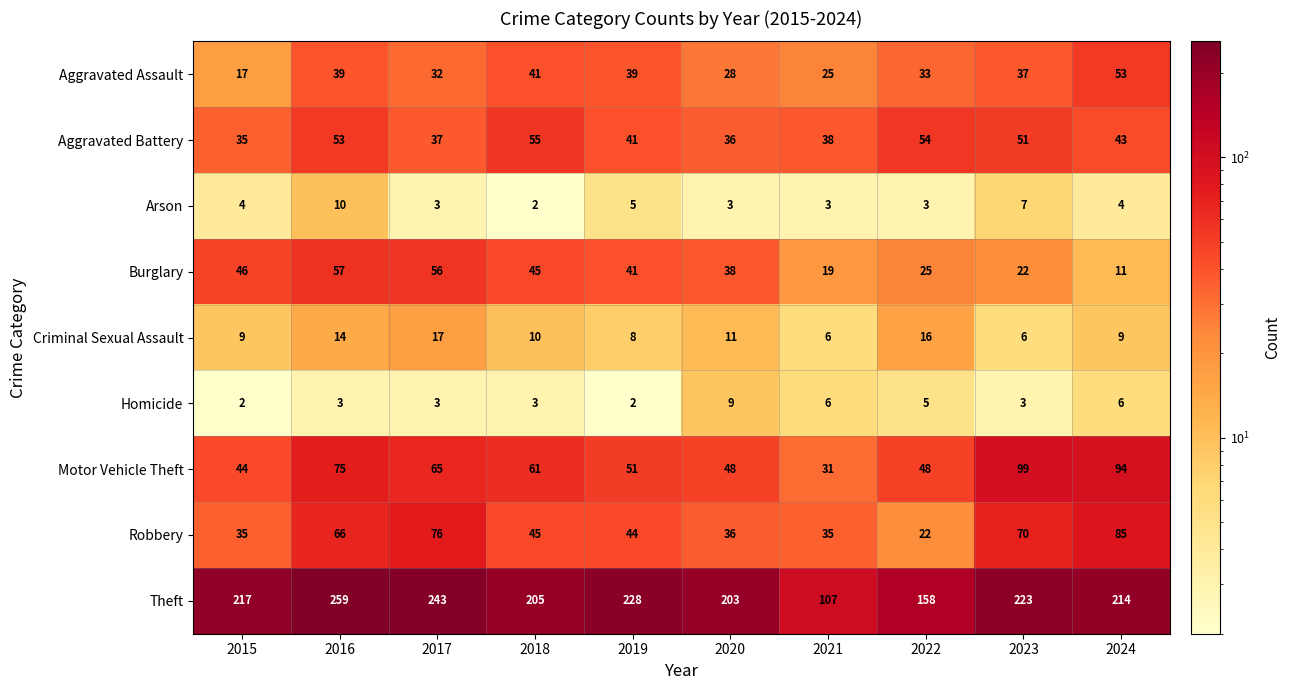

At which category is the sum across all series the highest?

2016